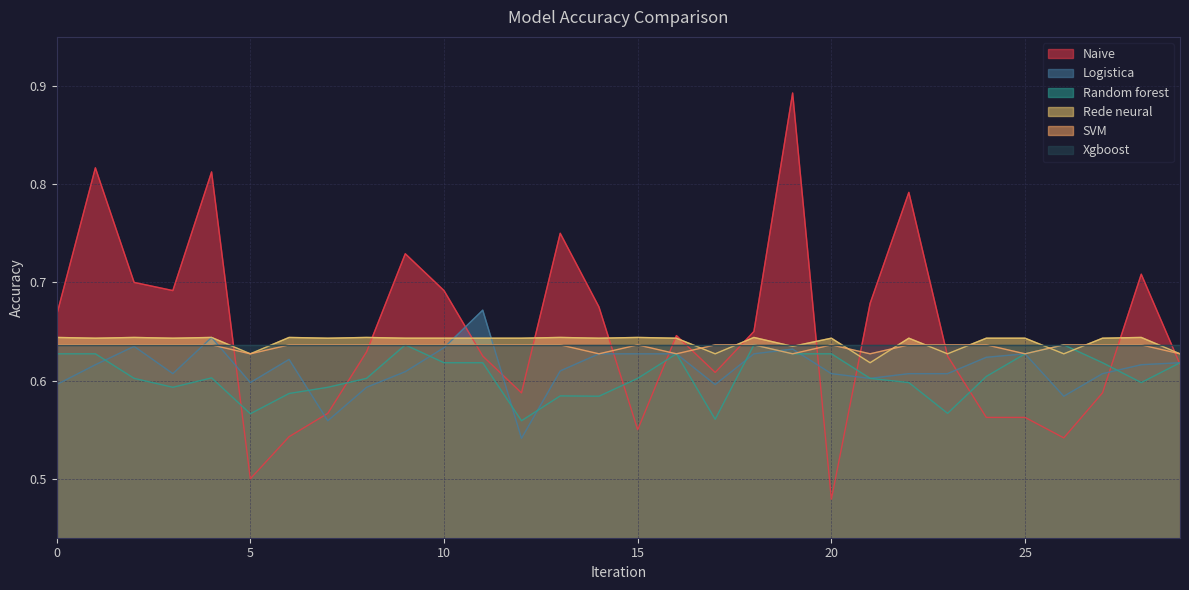

What is the label of the 23rd point from the left?

22